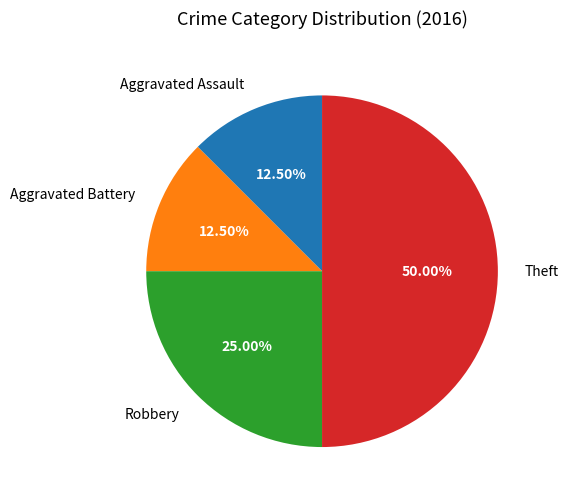

What portion of the pie excludes Theft?

50.0%